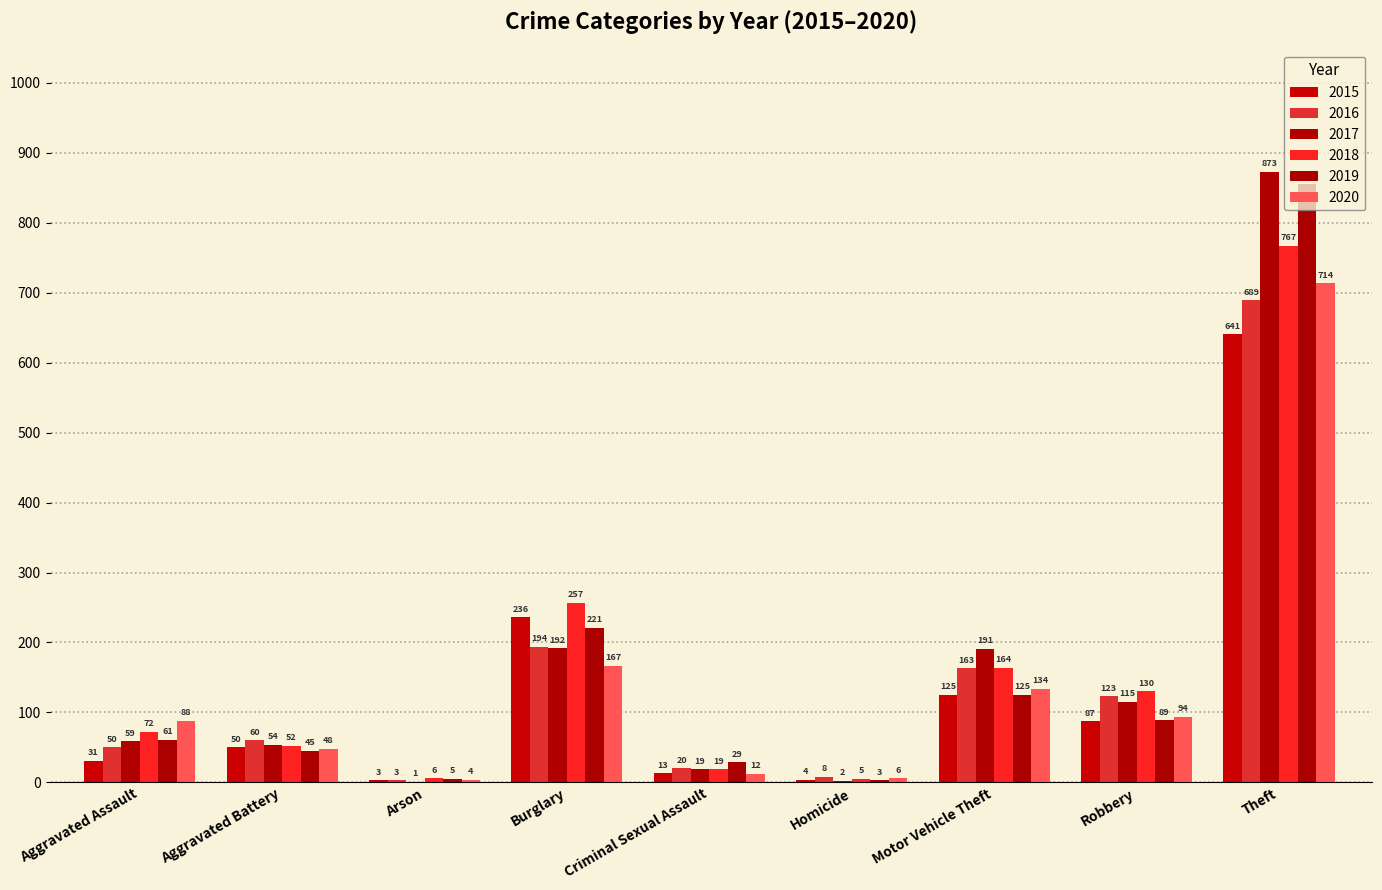

Does the chart contain stacked bars?

No